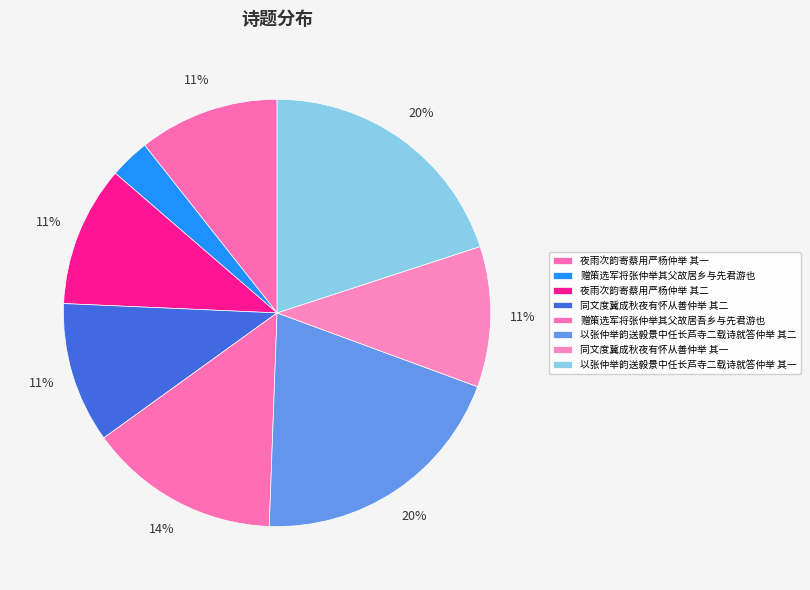

How many slices are in this pie chart?

8